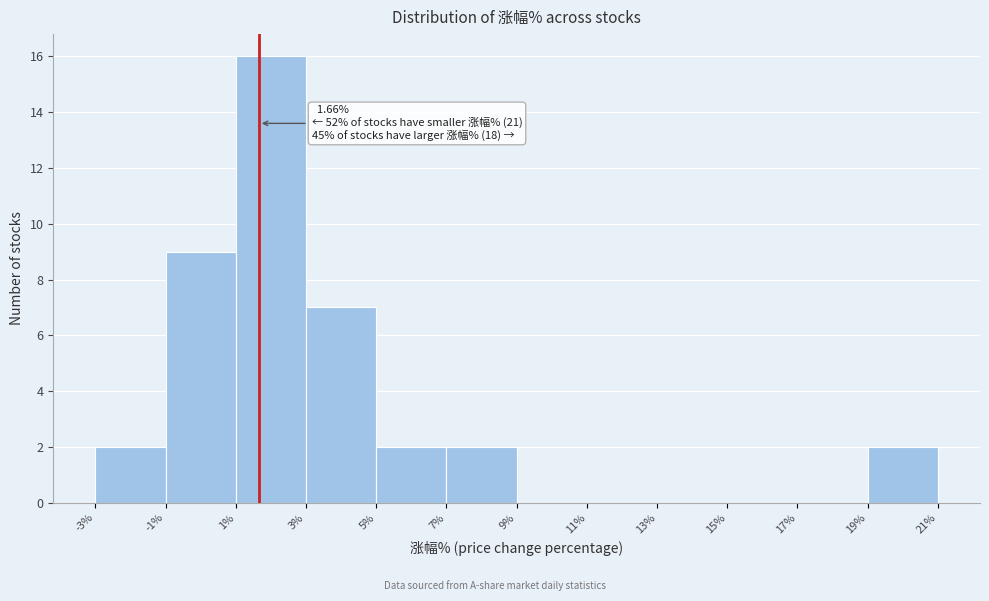

Over which range of the x-axis is the bar tallest?

1% to 3%